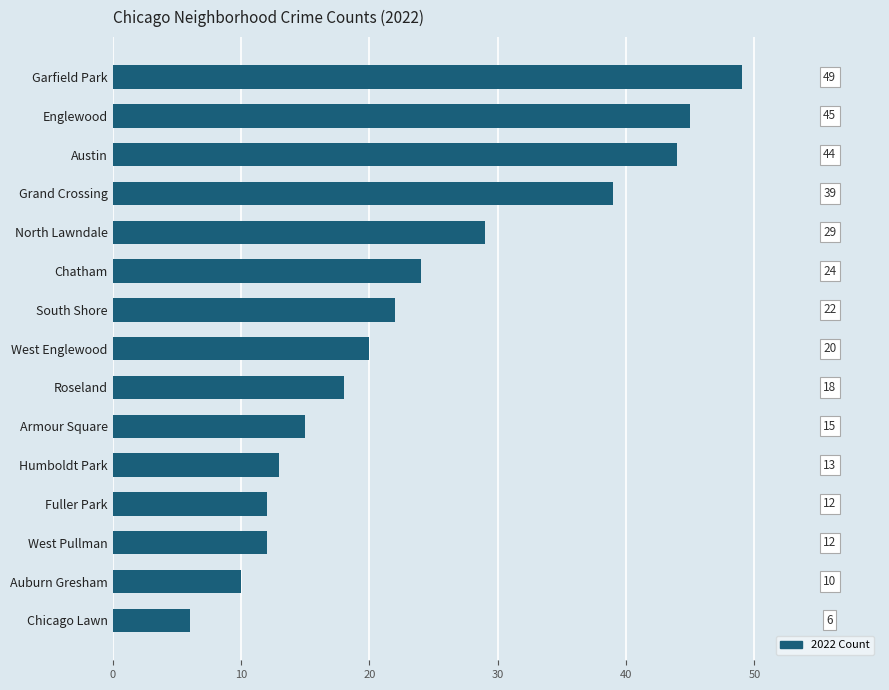

What is the approximate value at Englewood, to the nearest 5?

45